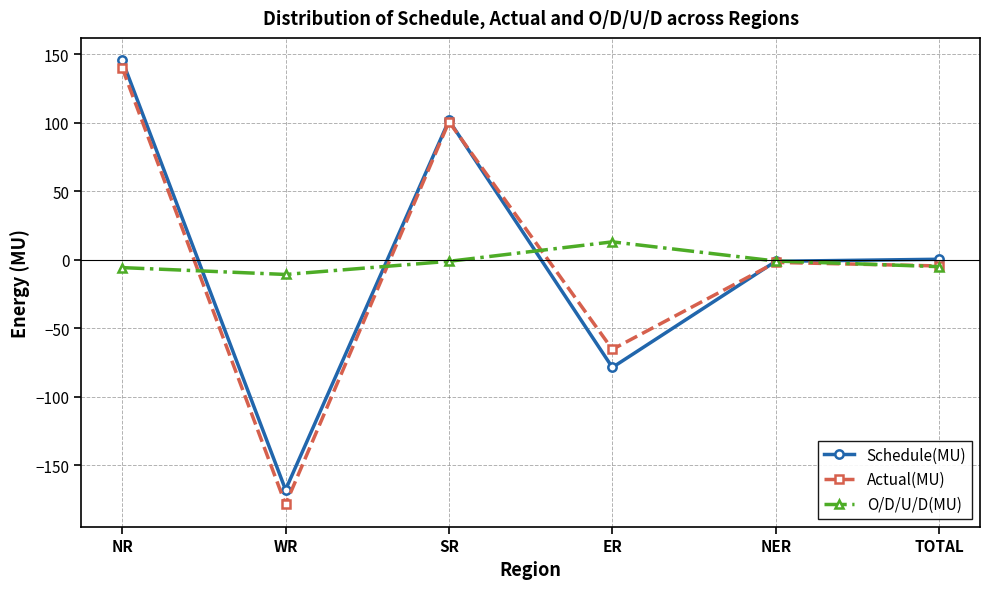

After their last crossing, which series has the higher values: Actual(MU) or Schedule(MU)?

Schedule(MU)